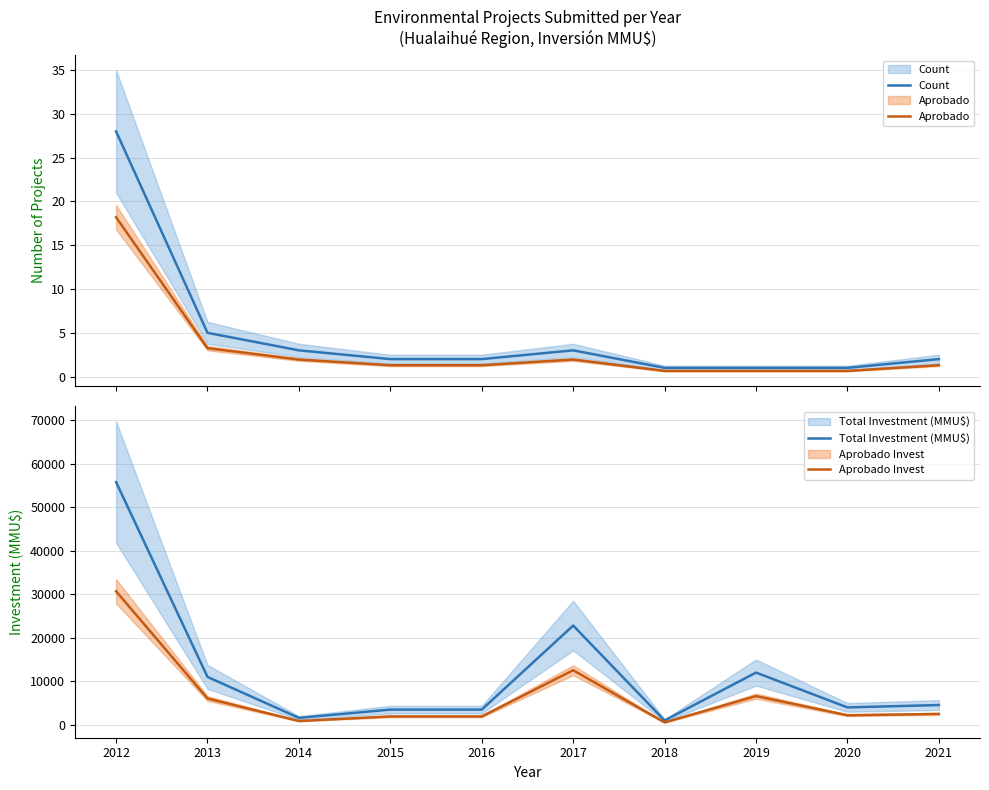

How many distinct data groups are displayed?

4